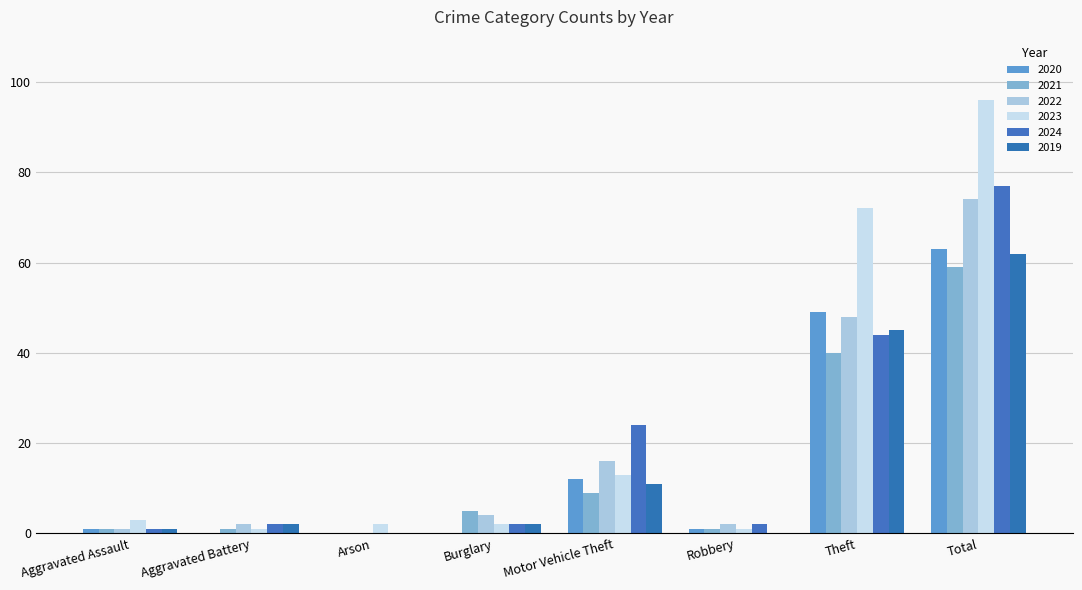

Does the chart contain stacked bars?

No